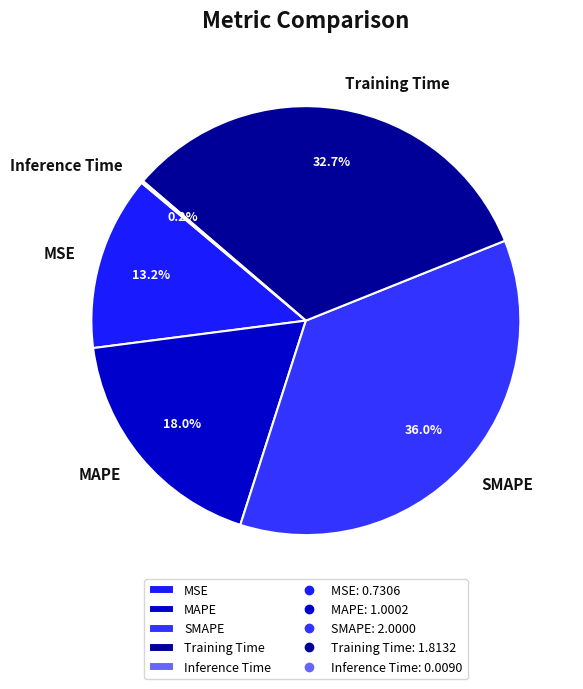

How much of the chart is everything except MAPE?

82.0%